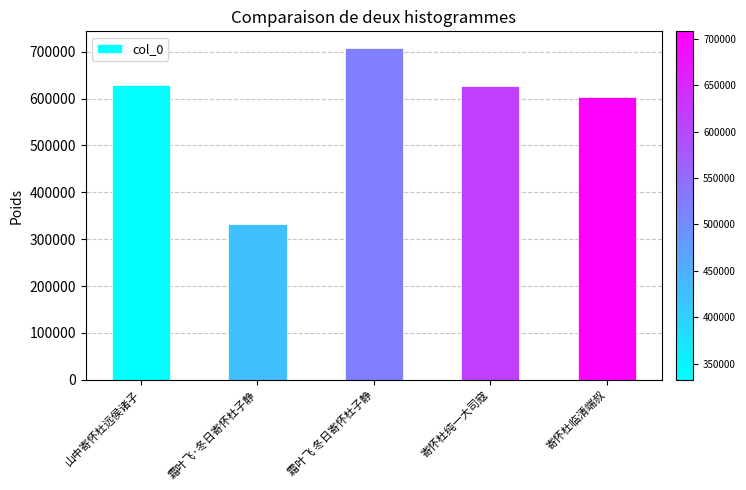

At which label is the value closest to 520242?

寄怀杜临清端叔